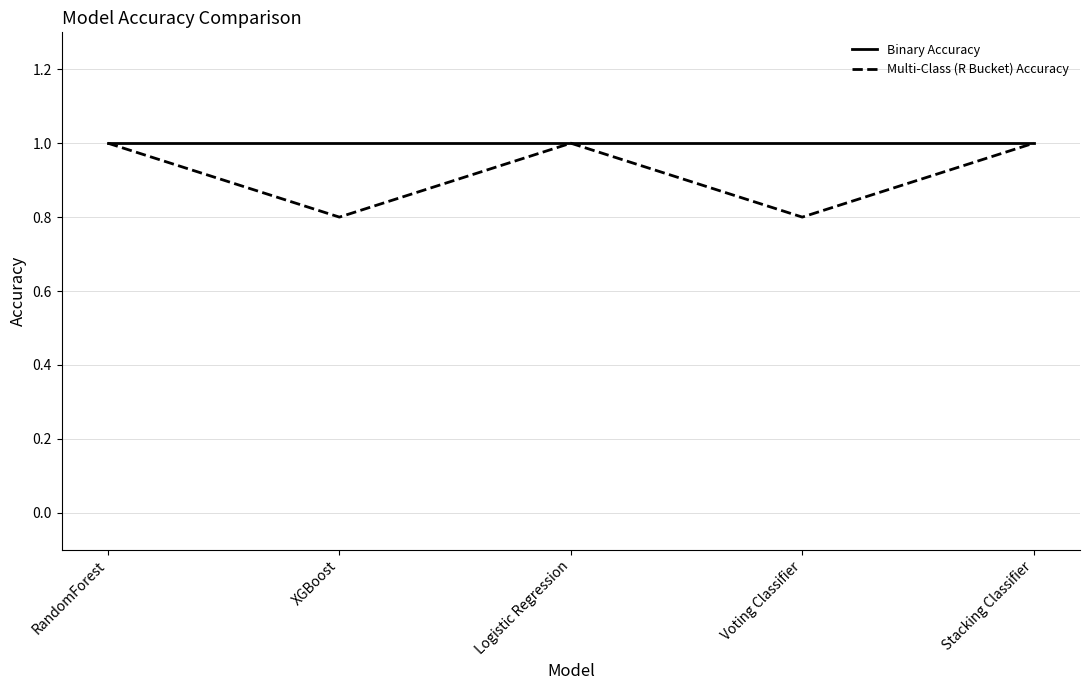

What is the minimum value shown in the chart?

0.8